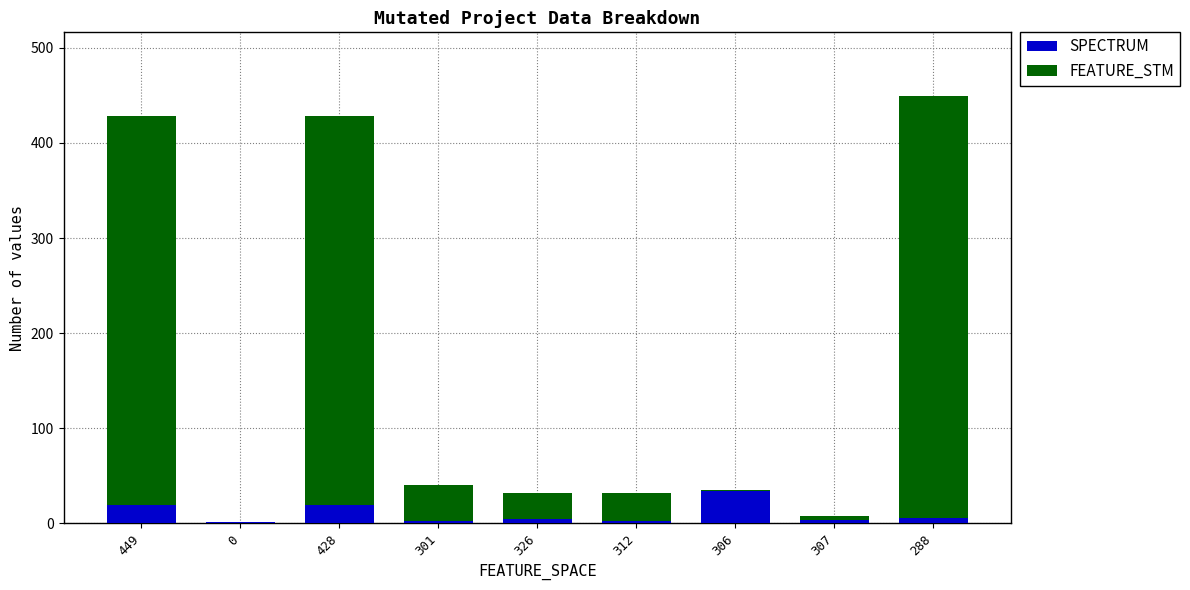

What is the total value across all series at 0?

2